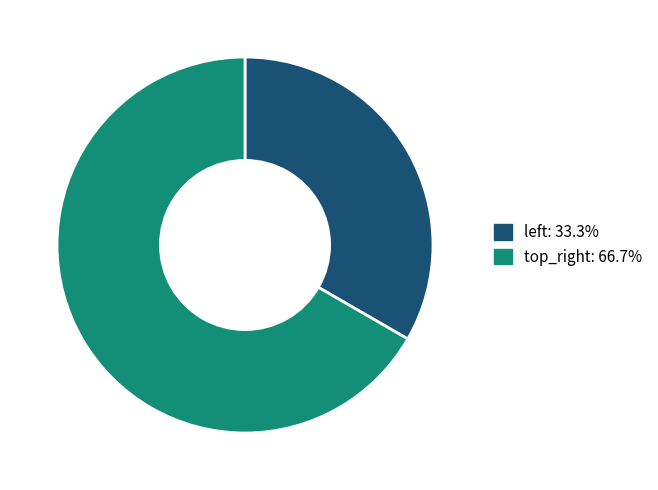

What is the majority slice?

top_right